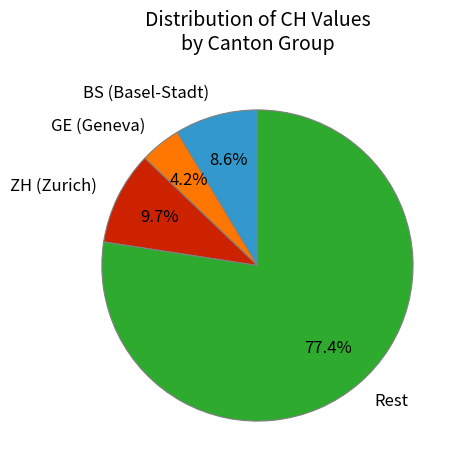

Between BS (Basel-Stadt) and GE (Geneva), which is larger?

BS (Basel-Stadt)